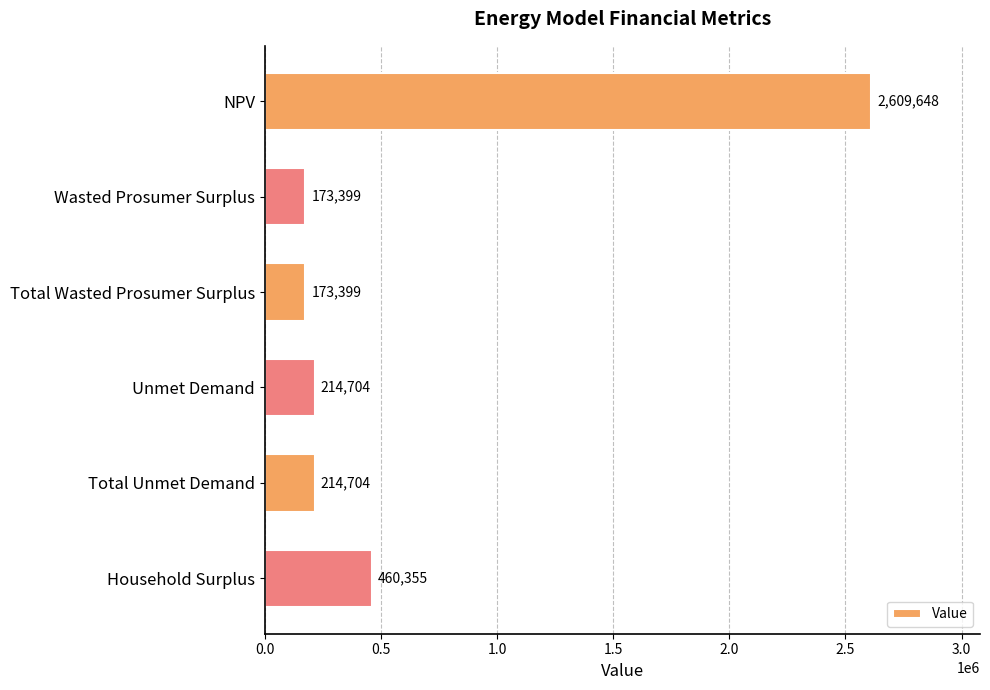

What is the greatest value displayed?

2609648.0